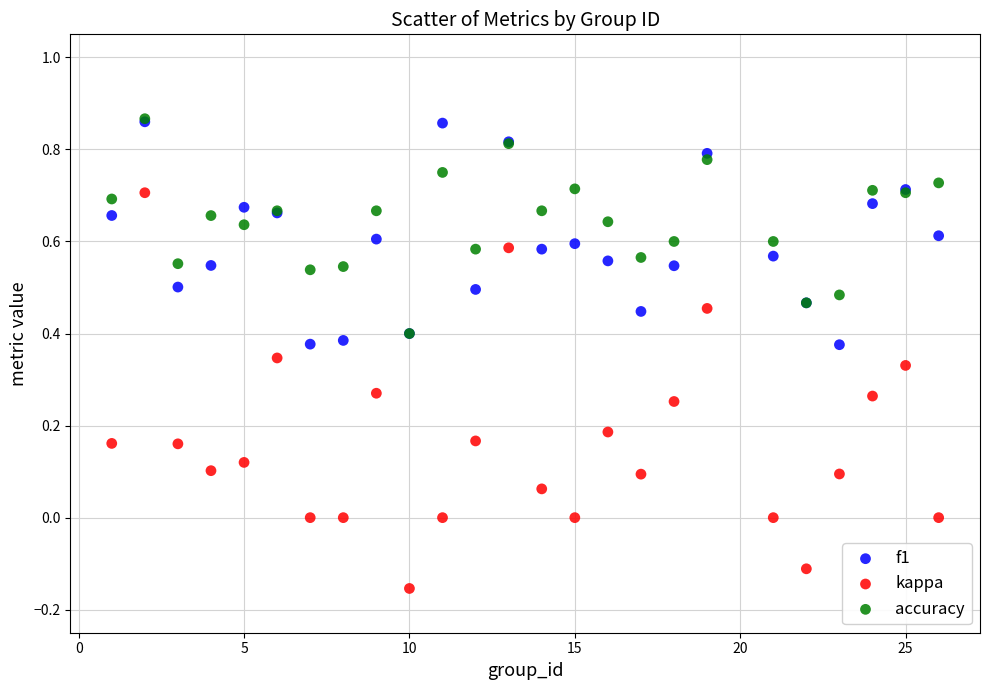

Which series contains the lowest Y value?

kappa